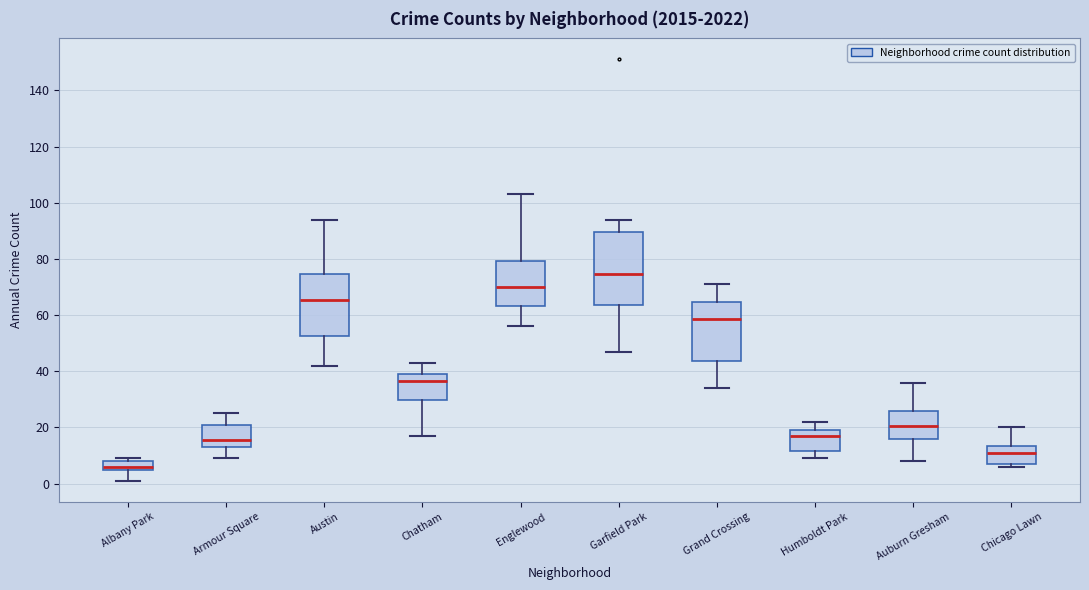

Where does the lower whisker of the box for Humboldt Park end on the y-axis? The values are not printed on the chart, so give them approximately, as read against the axis.

10